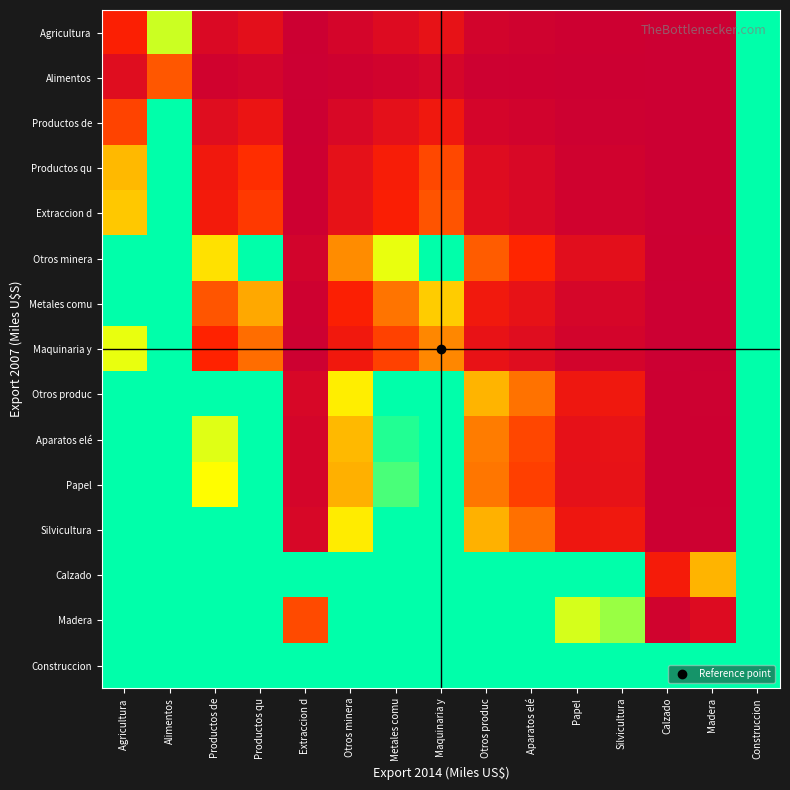

At how many categories does at least one series exceed 54?

13